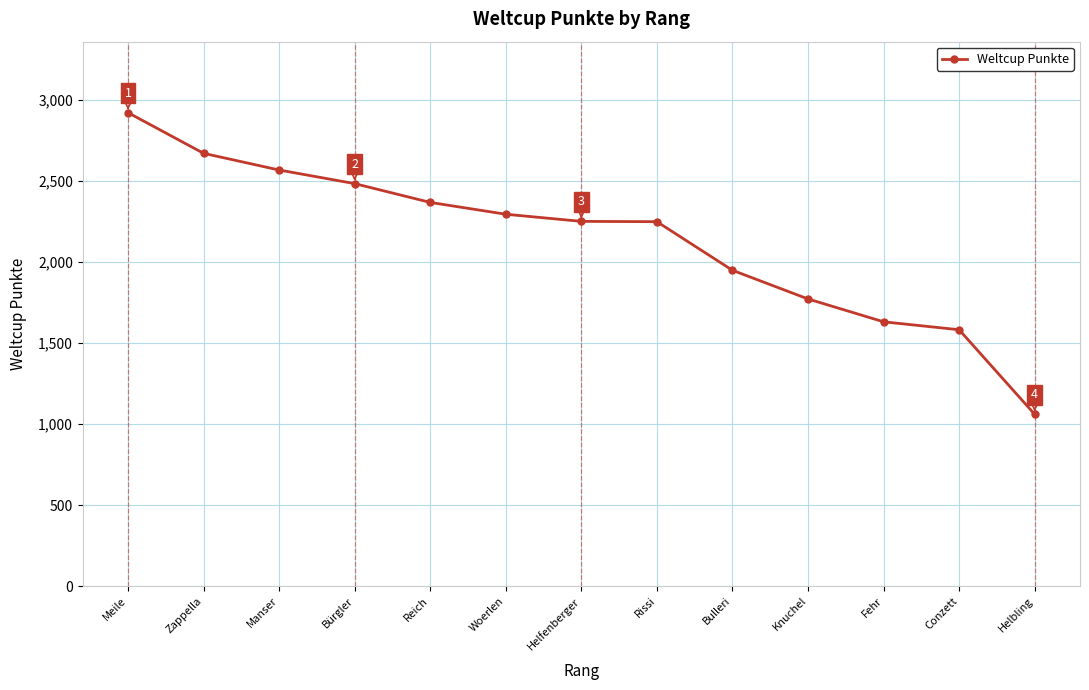

At which label is the value closest to 1991?

Bulleri